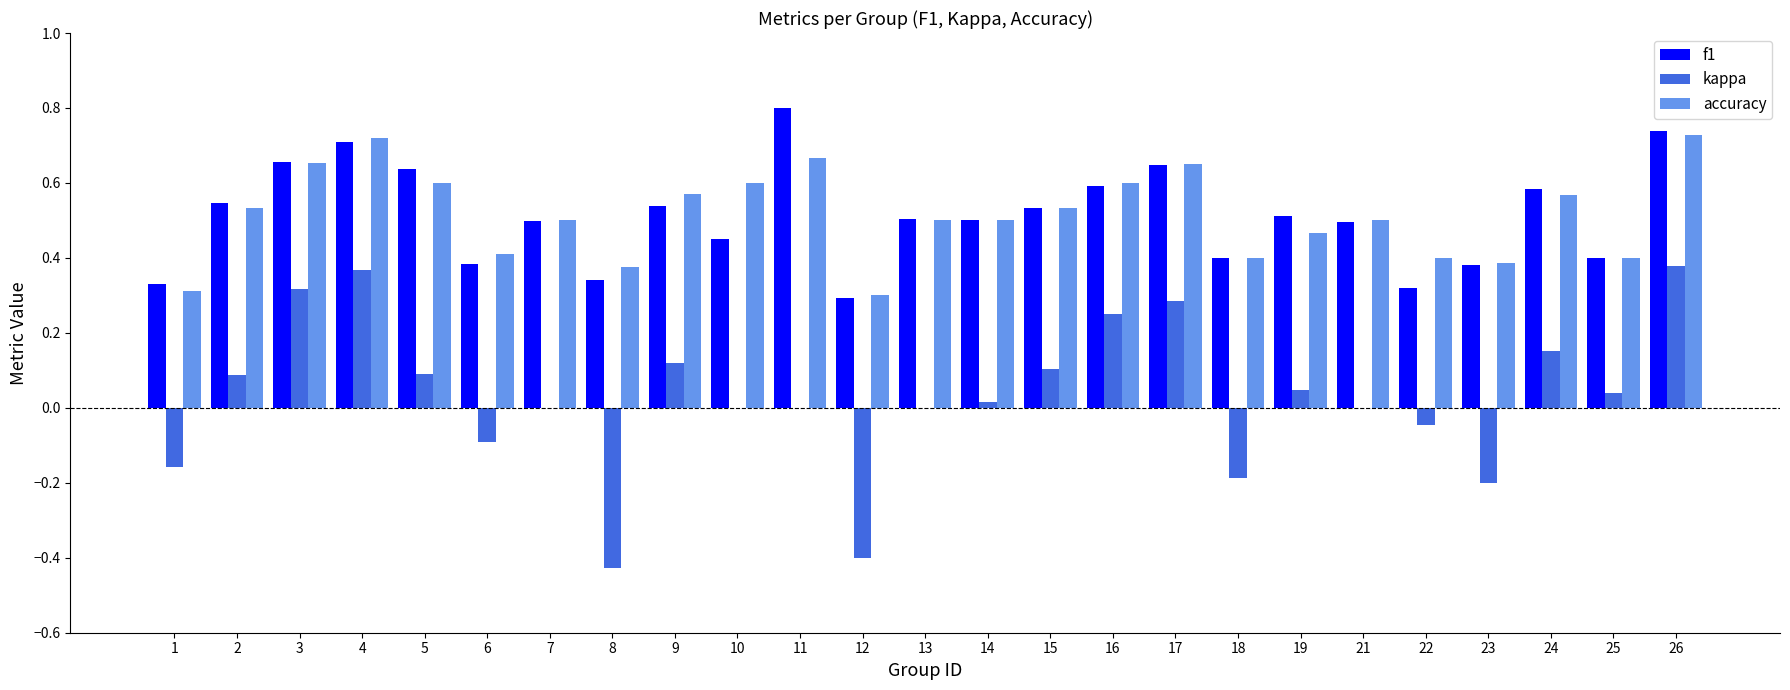

Which category has the highest value across all series?

11